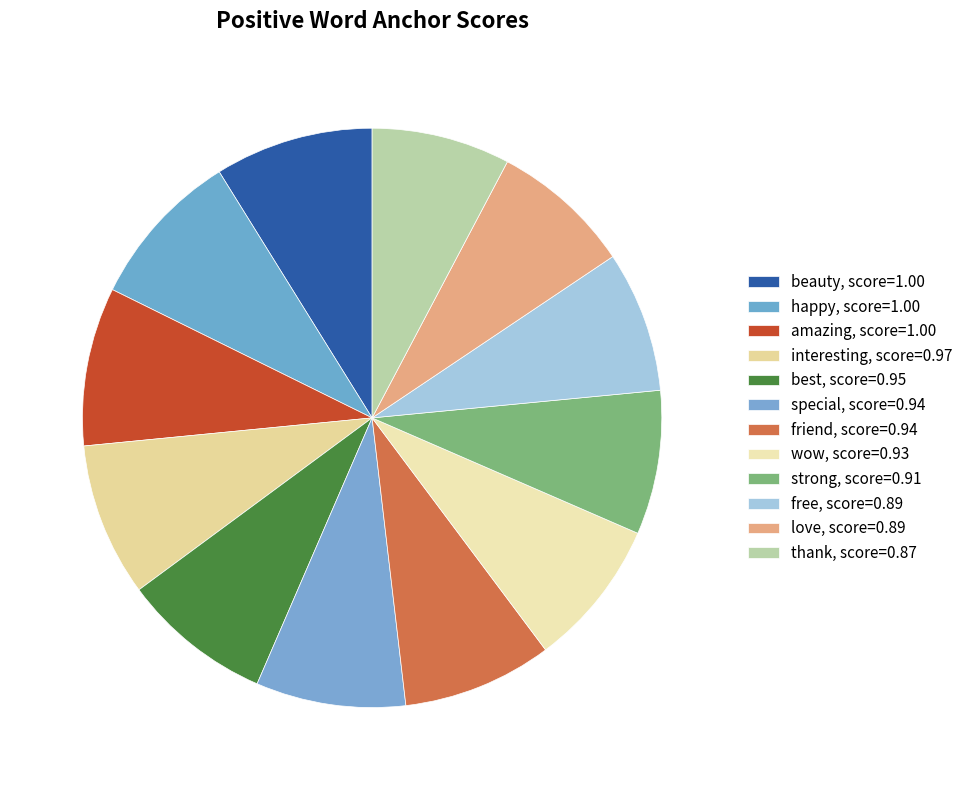

How many segments does this pie chart have?

12